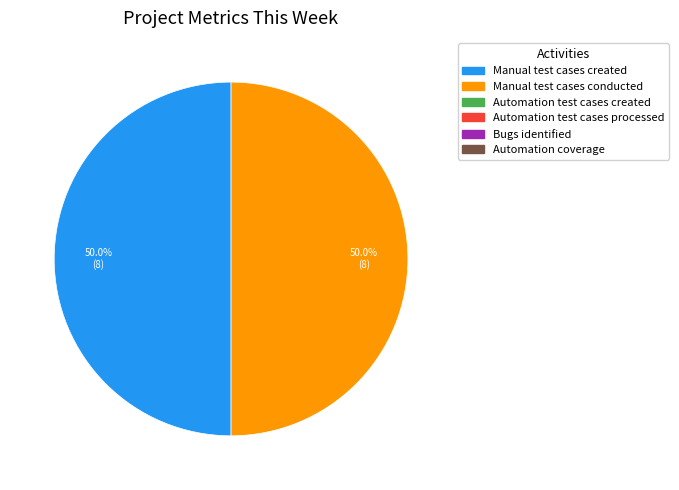

Is there a majority slice in this chart?

No